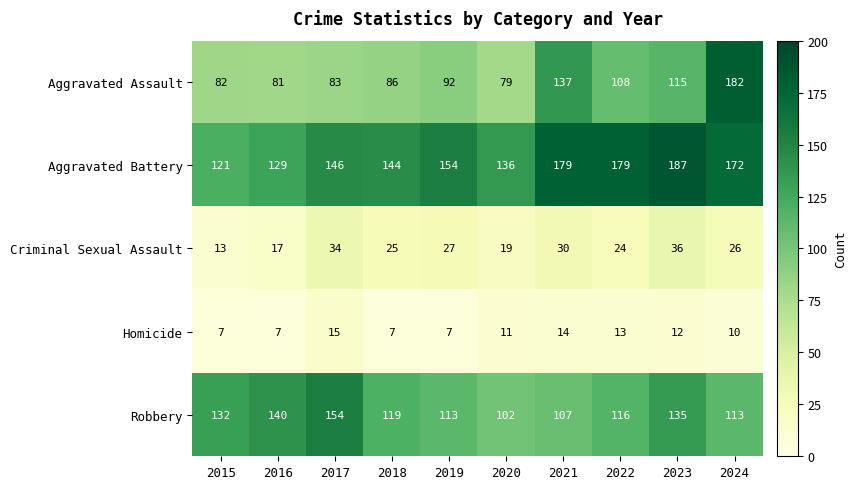

True or false: Criminal Sexual Assault has a value of 25 at 2023.

False